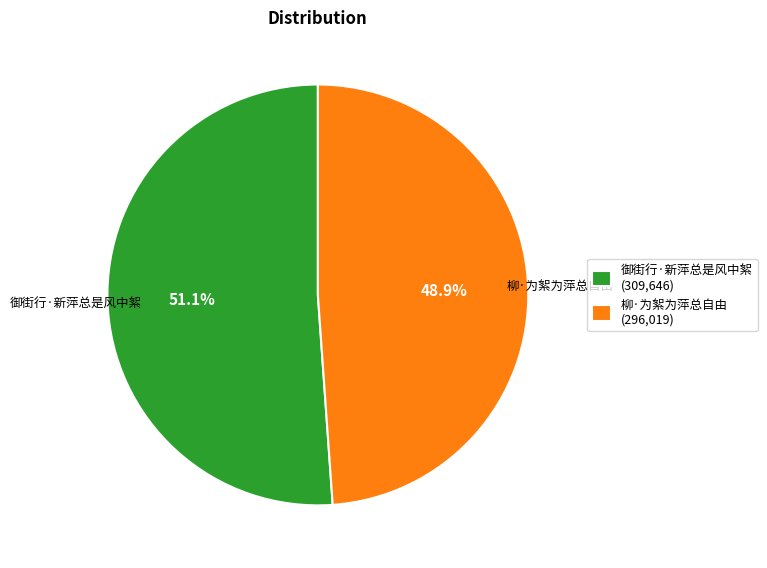

Which slice represents more than half of the pie?

御街行·新萍总是风中絮